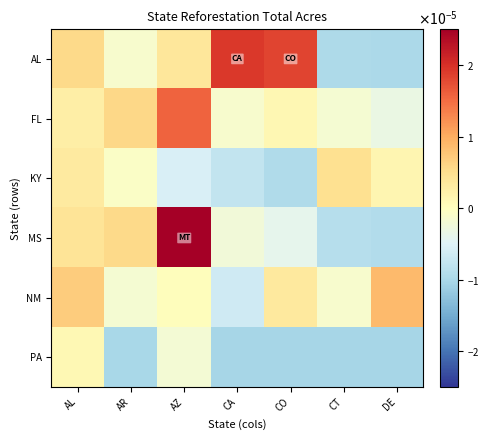

Between AL and DE, which series saw the biggest shift?

AL